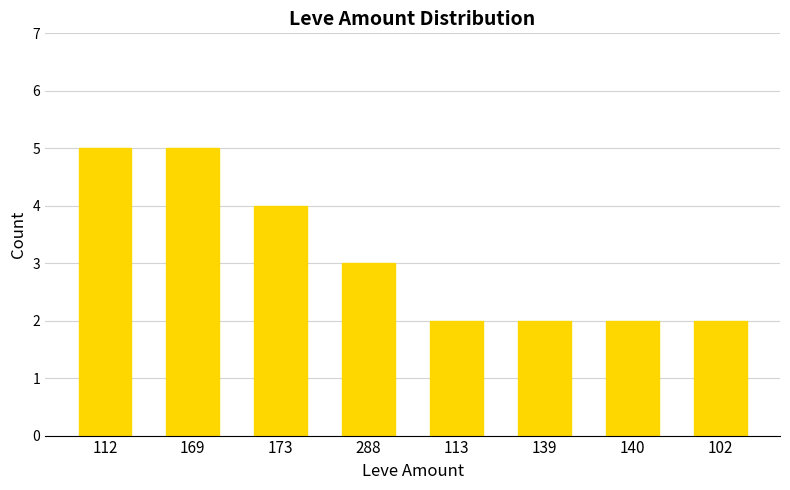

What is the maximum value shown in the chart?

5